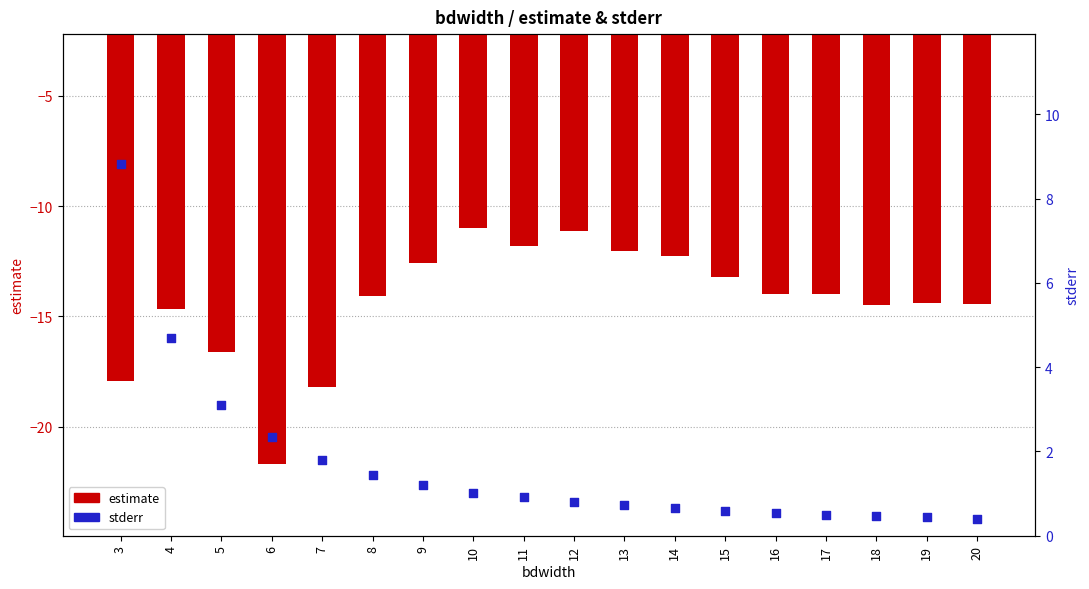

What are all the series names shown in the legend?

estimate, stderr